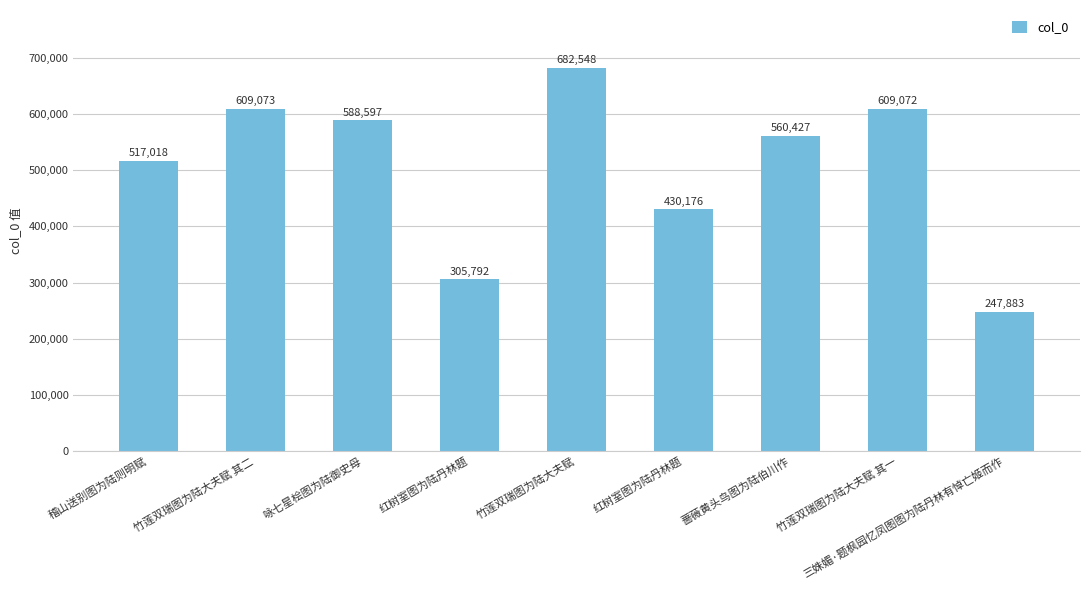

At which category does the chart reach its peak across all series?

竹莲双瑞图为陆大夫赋